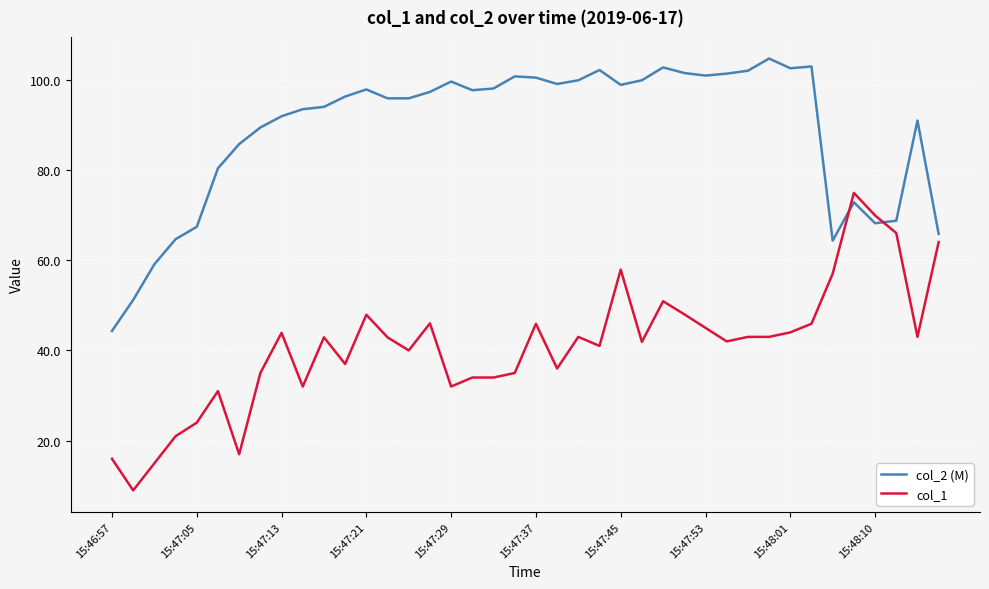

What are all the series names shown in the legend?

col_2 (M), col_1